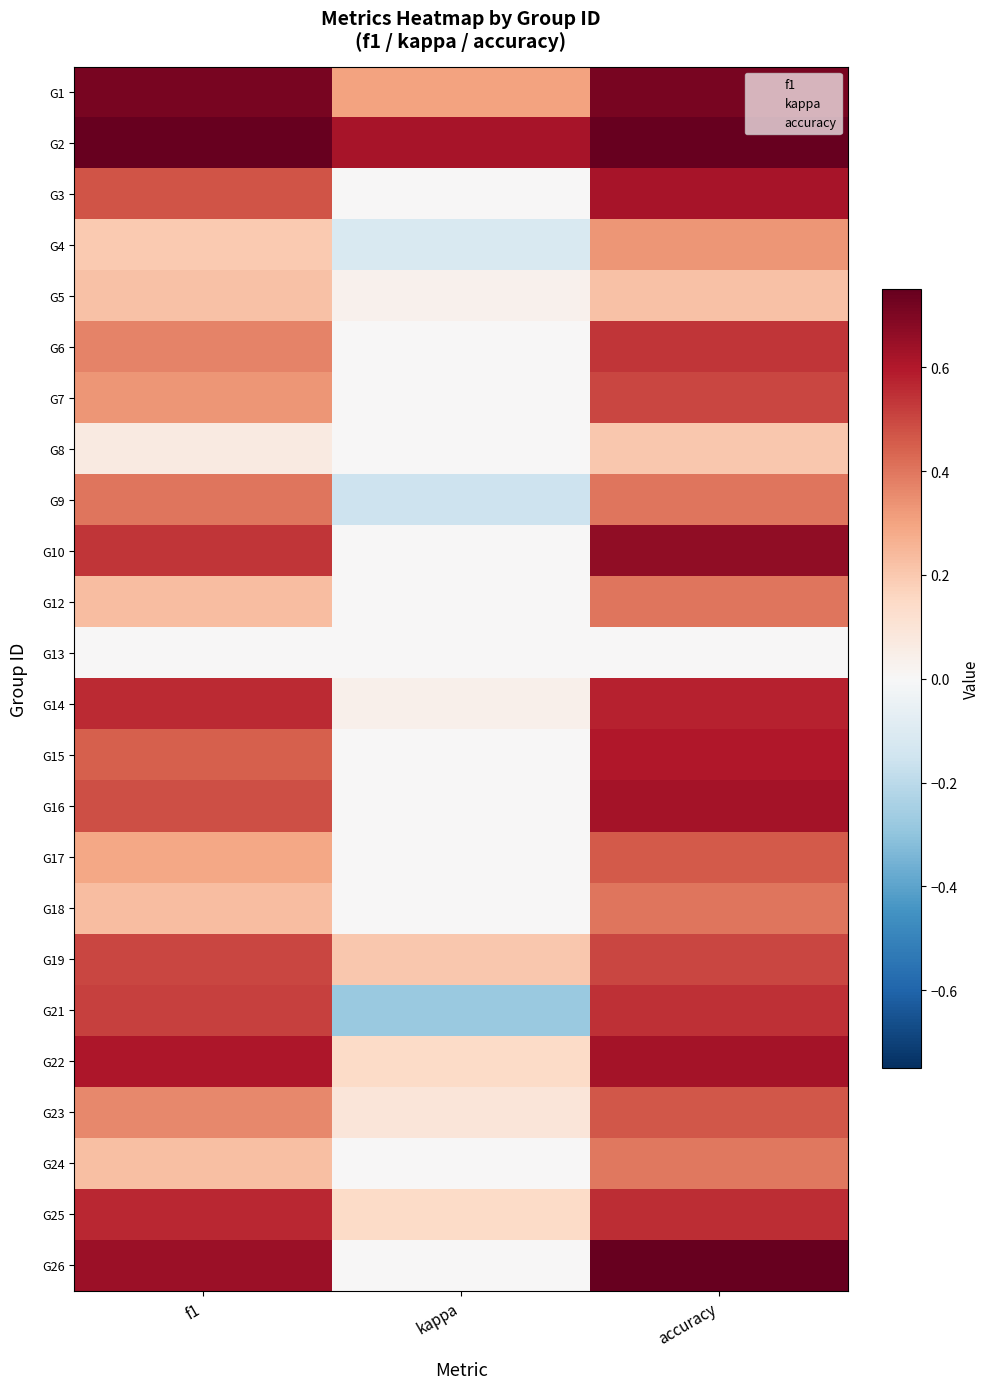

At which category does the chart reach its peak across all series?

accuracy